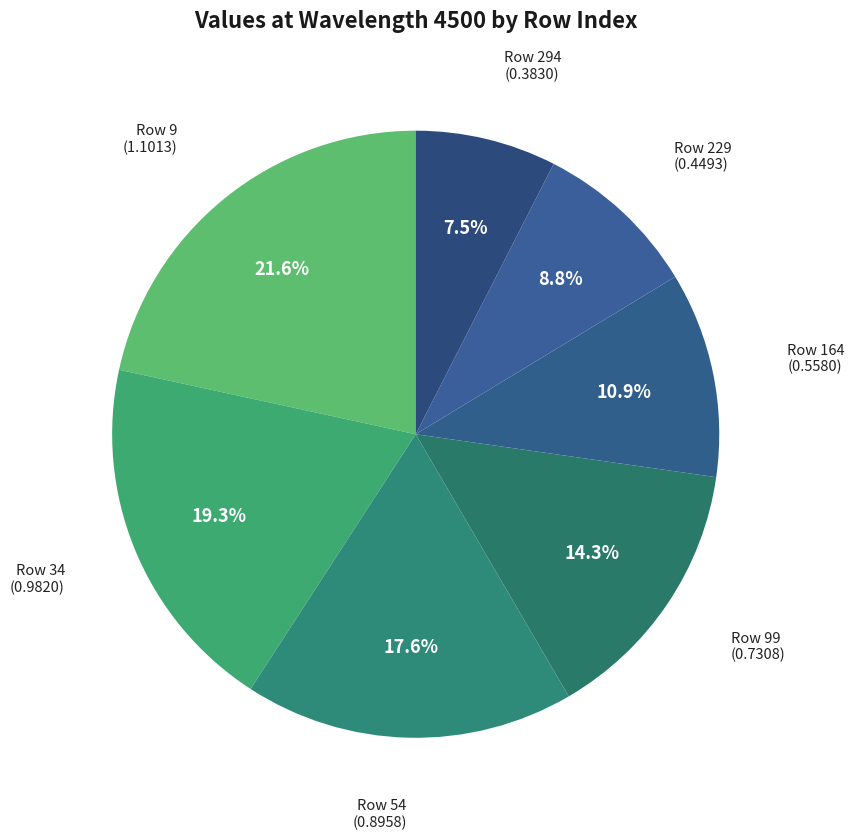

Count the number of slices in the pie.

7